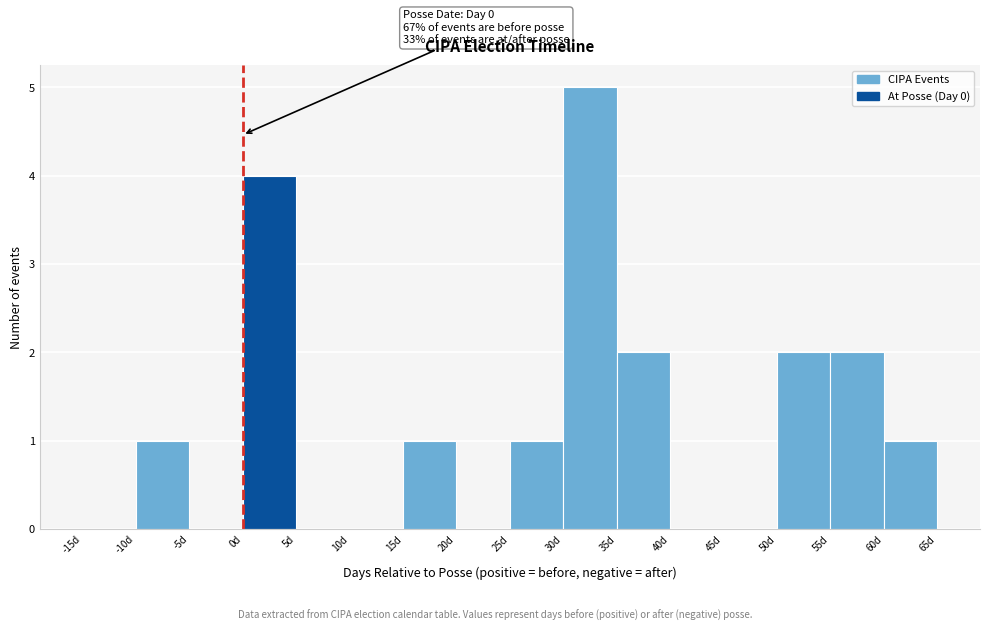

Which range on the x-axis has the tallest bar?

30 to 35